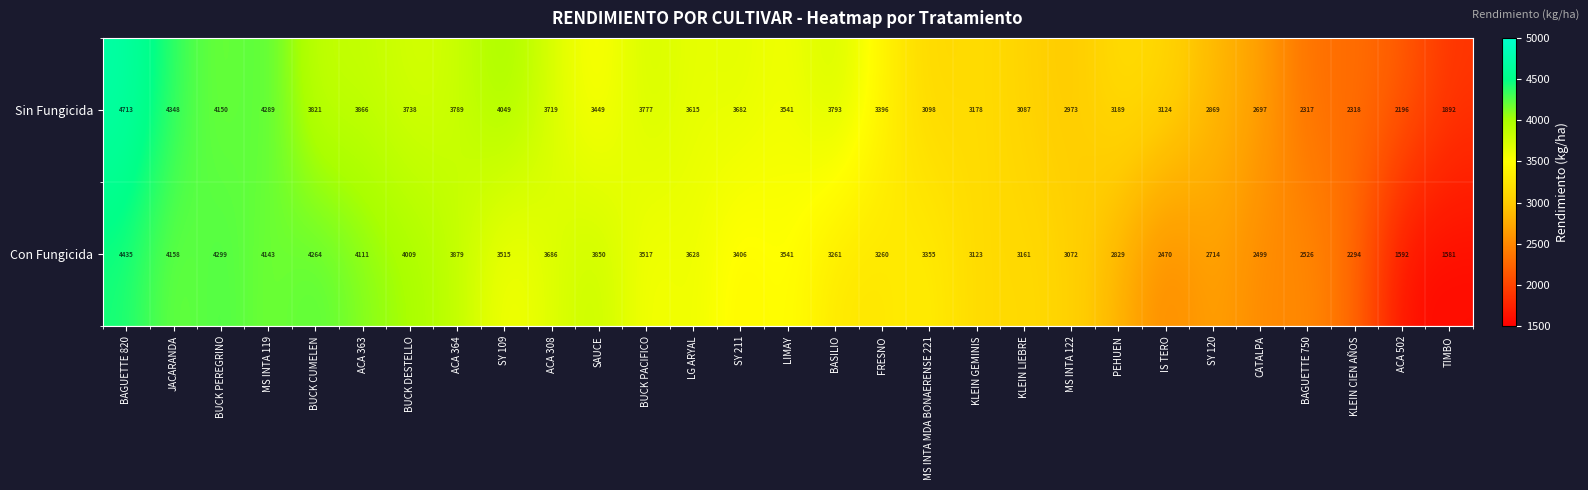

At which label is Sin Fungicida closest to 3302?

FRESNO